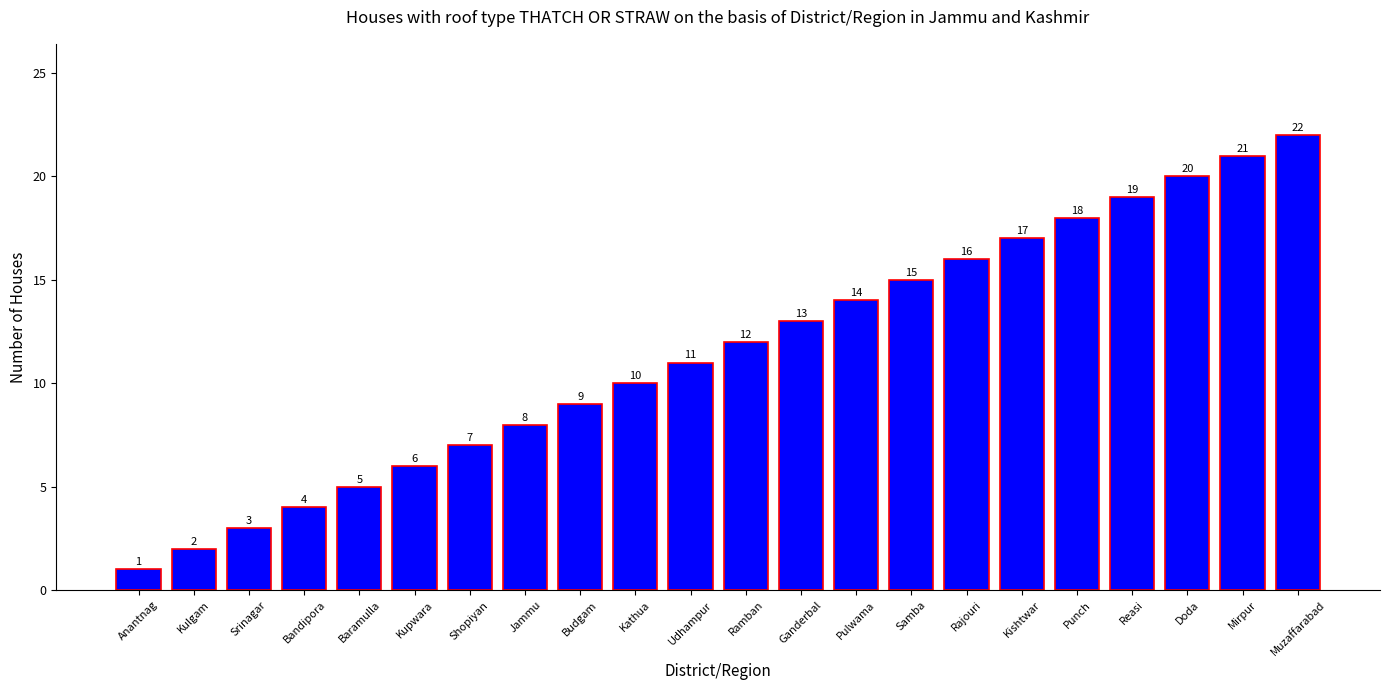

What is the difference between the values at Ramban and Anantnag?

11